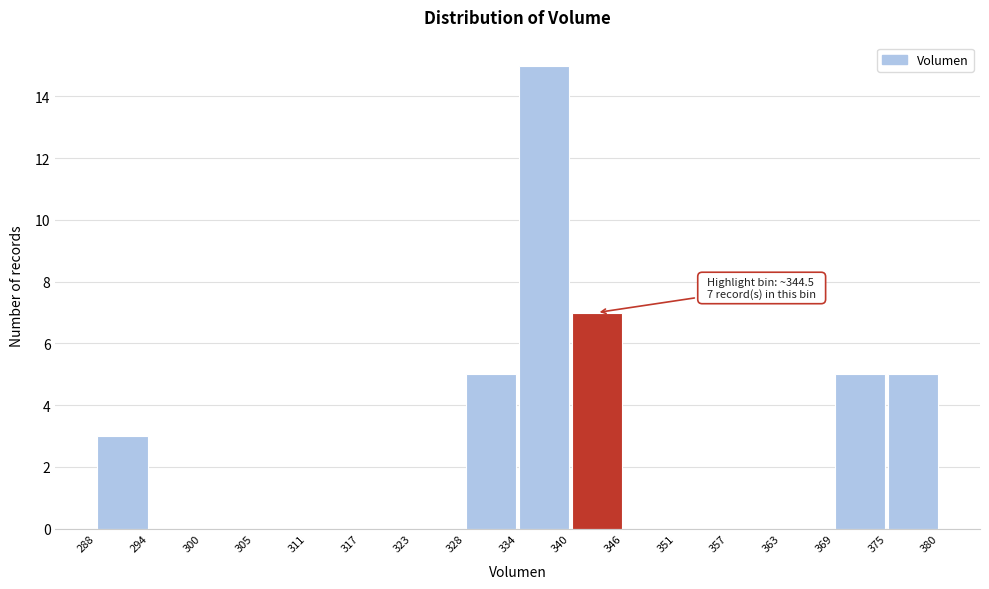

Over which range of the x-axis is the bar tallest?

334 to 340